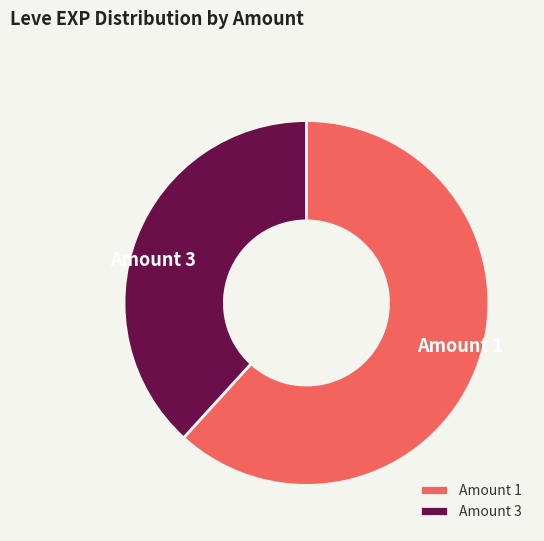

Which category has the smallest portion of the pie?

Amount 3